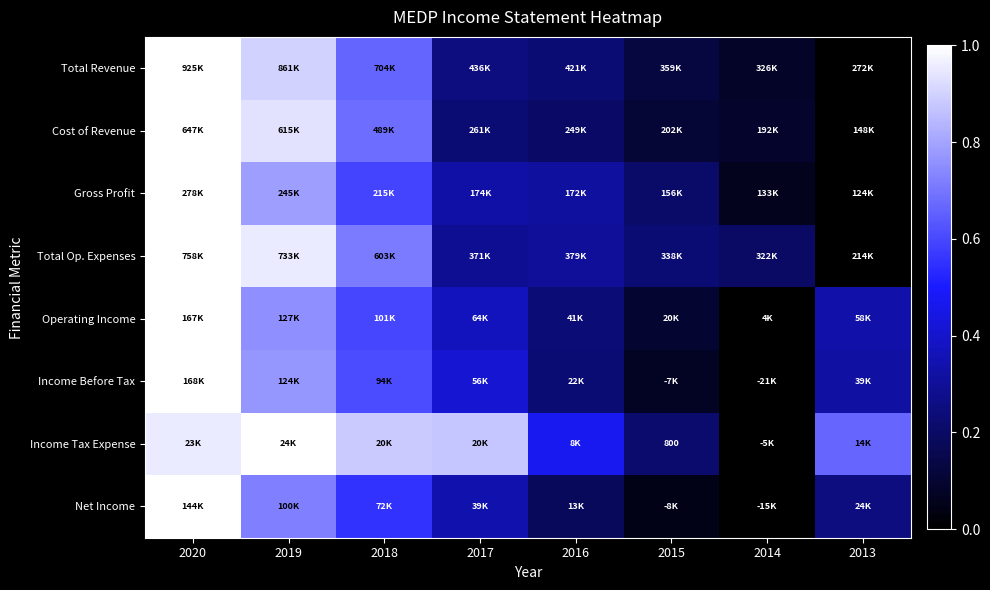

Is it true that Net Income equals 1.3 at 2020?

False